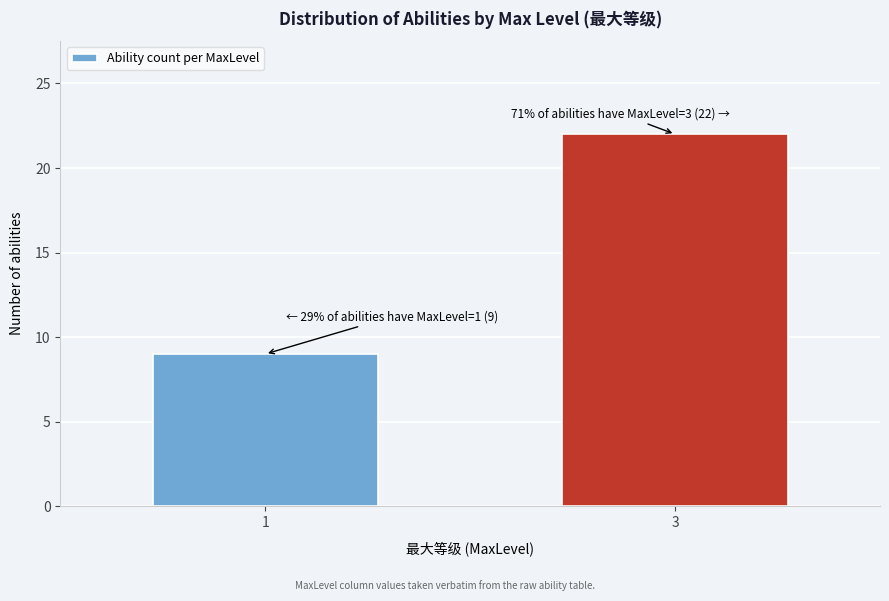

Reading left to right, what are all the values shown in this chart?

9	22